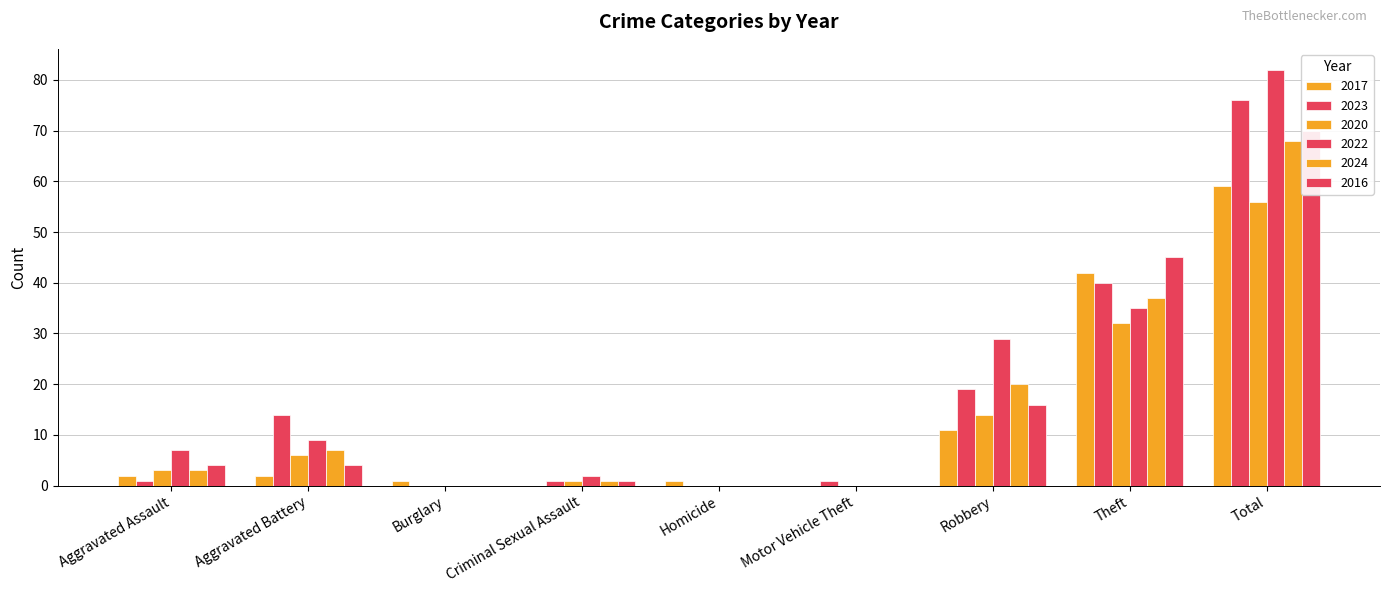

Is it true that 2022 equals 4 at Aggravated Battery?

False